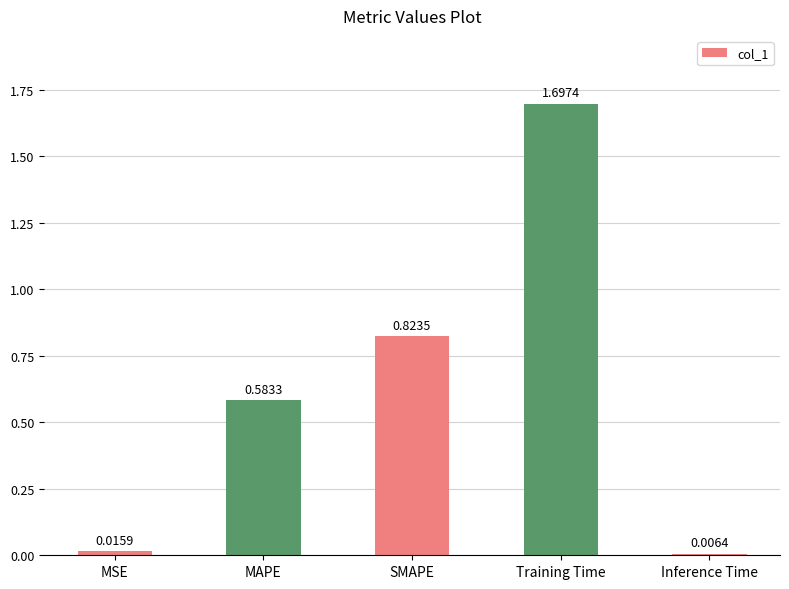

What is the difference between the maximum and second lowest values?

1.7